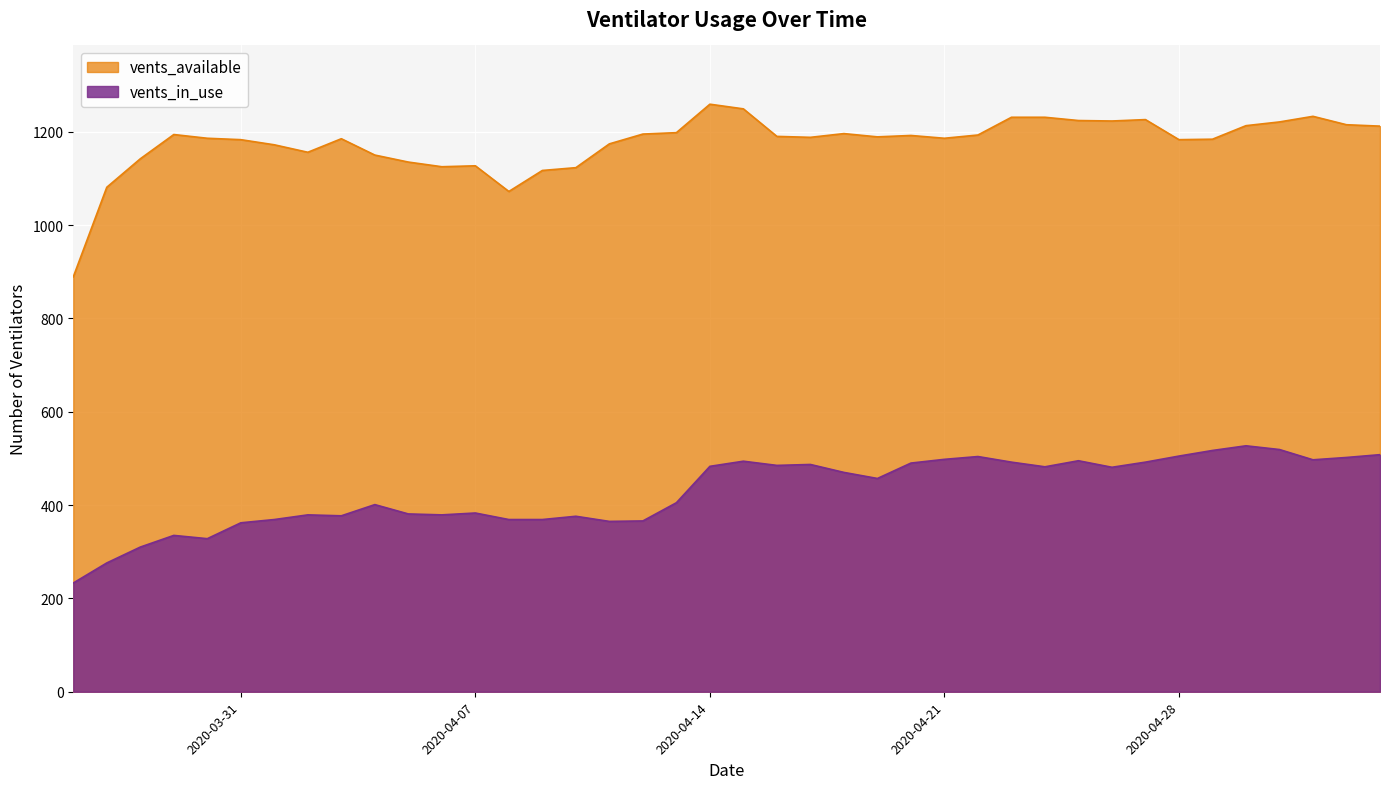

What value does the vents_in_use series have at 2020-04-09, to the nearest 5?

370